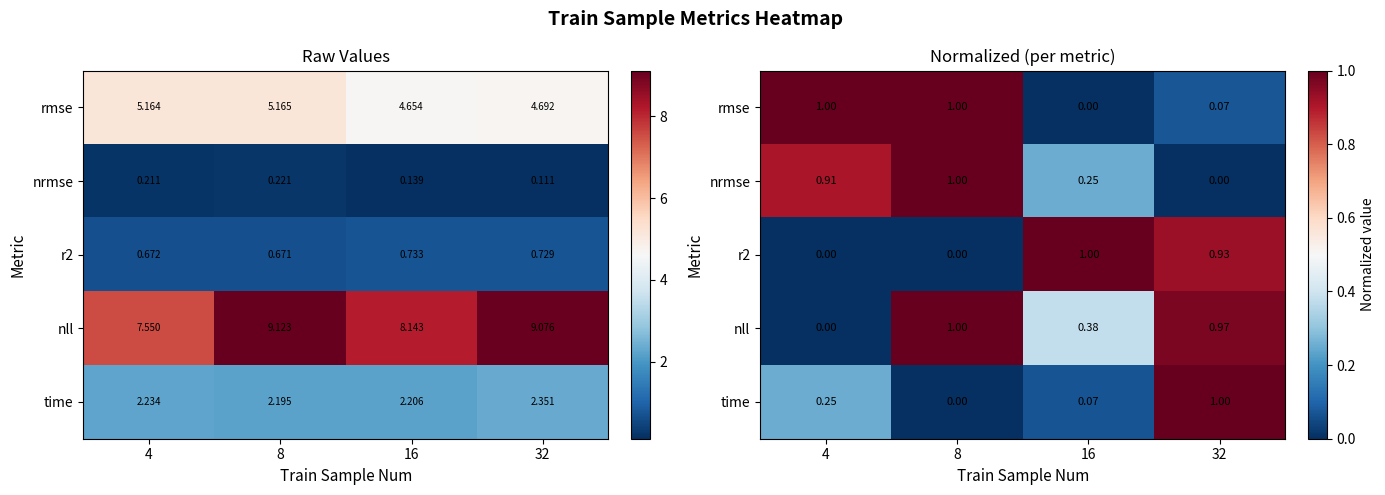

The nrmse series shows 0.2 at 16. True or false?

False